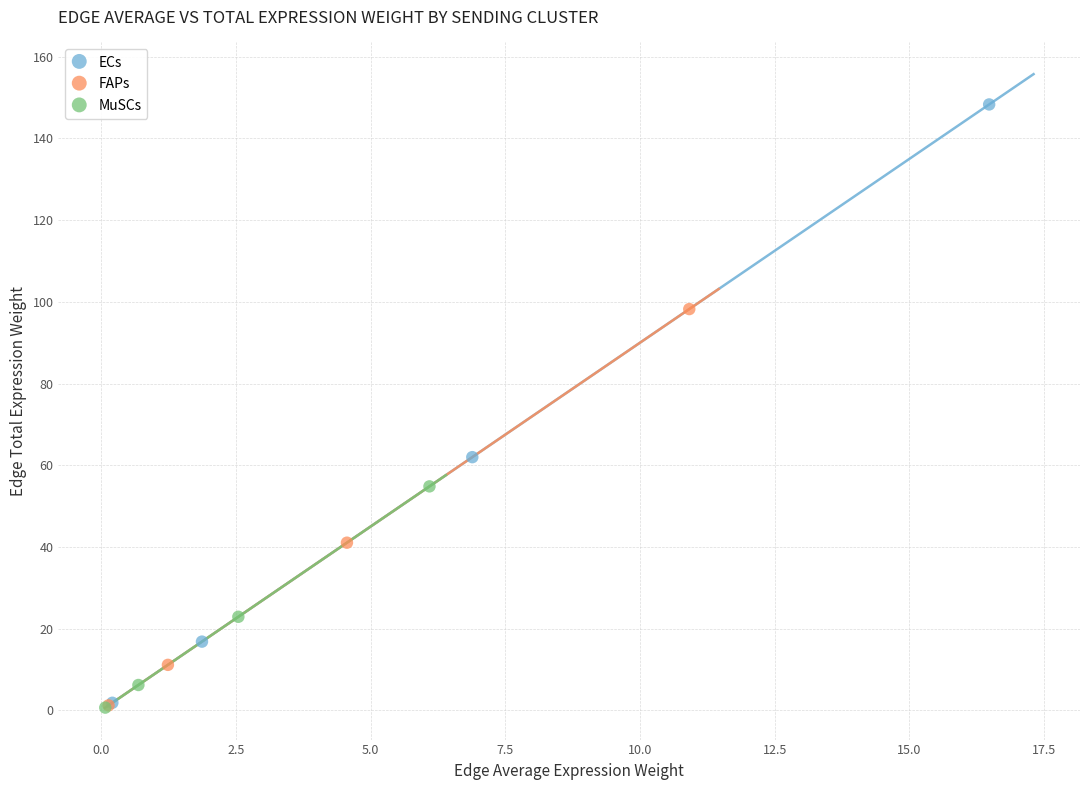

Which series has the widest spread of Y values?

ECs